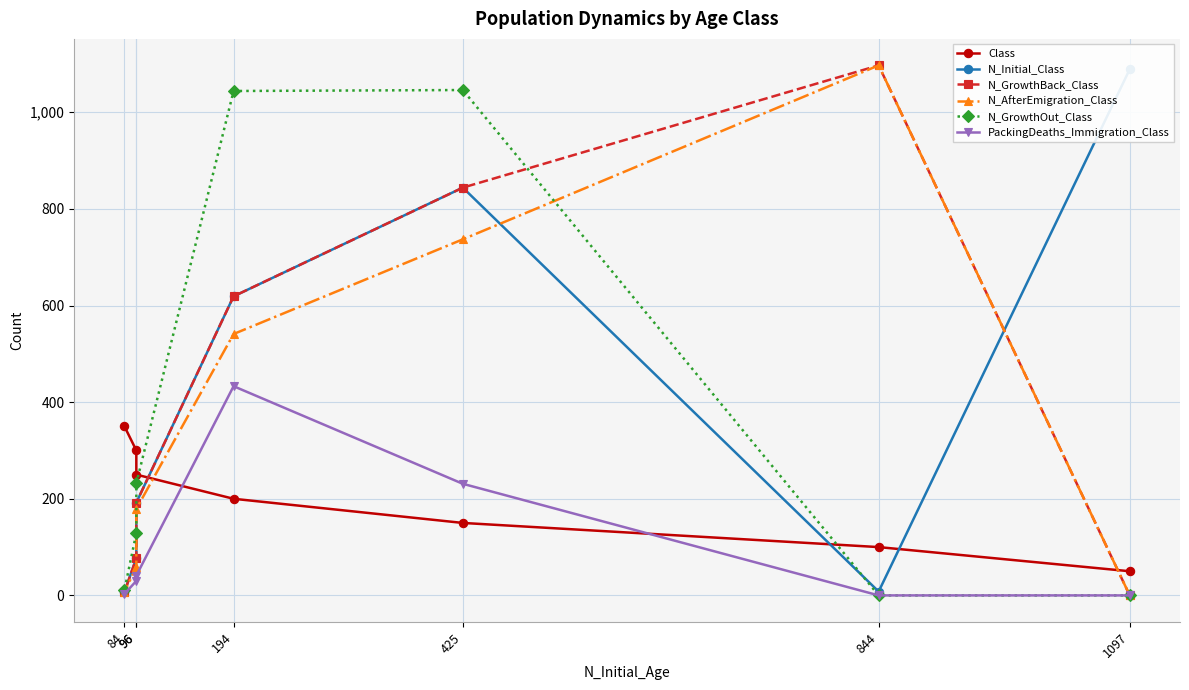

At 425, list the series in order from smallest to largest.

Class, PackingDeaths_Immigration_Class, N_AfterEmigration_Class, N_Initial_Class, N_GrowthBack_Class, N_GrowthOut_Class